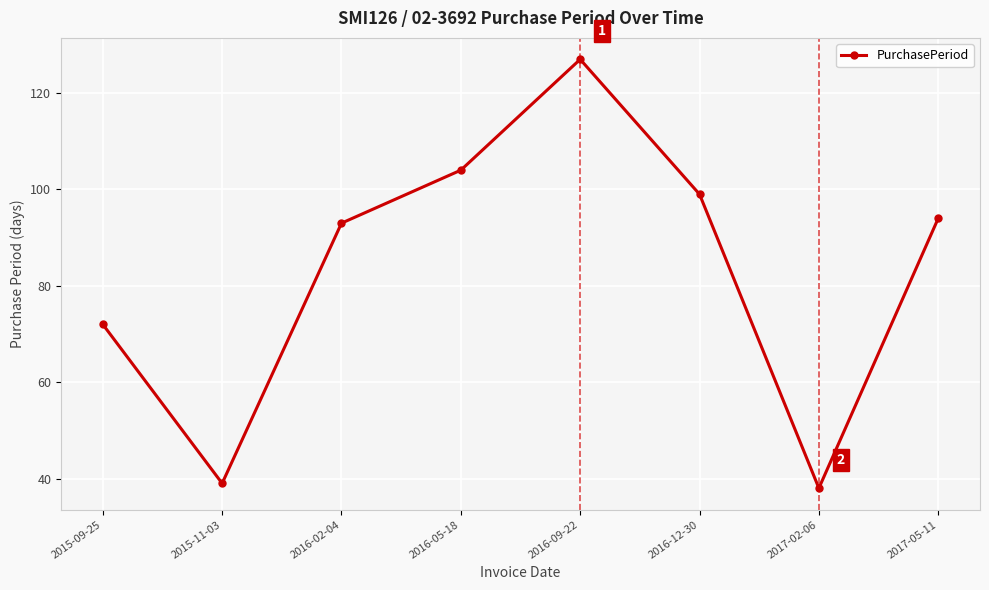

Does the chart display data point markers on the line(s)?

Yes